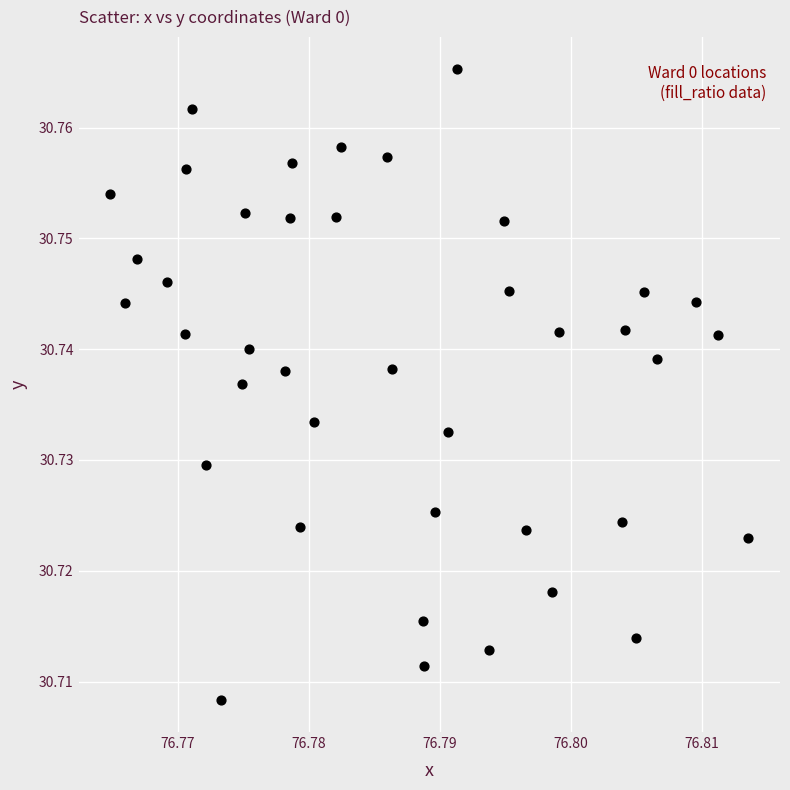

How many points are shown in the scatter plot?

40